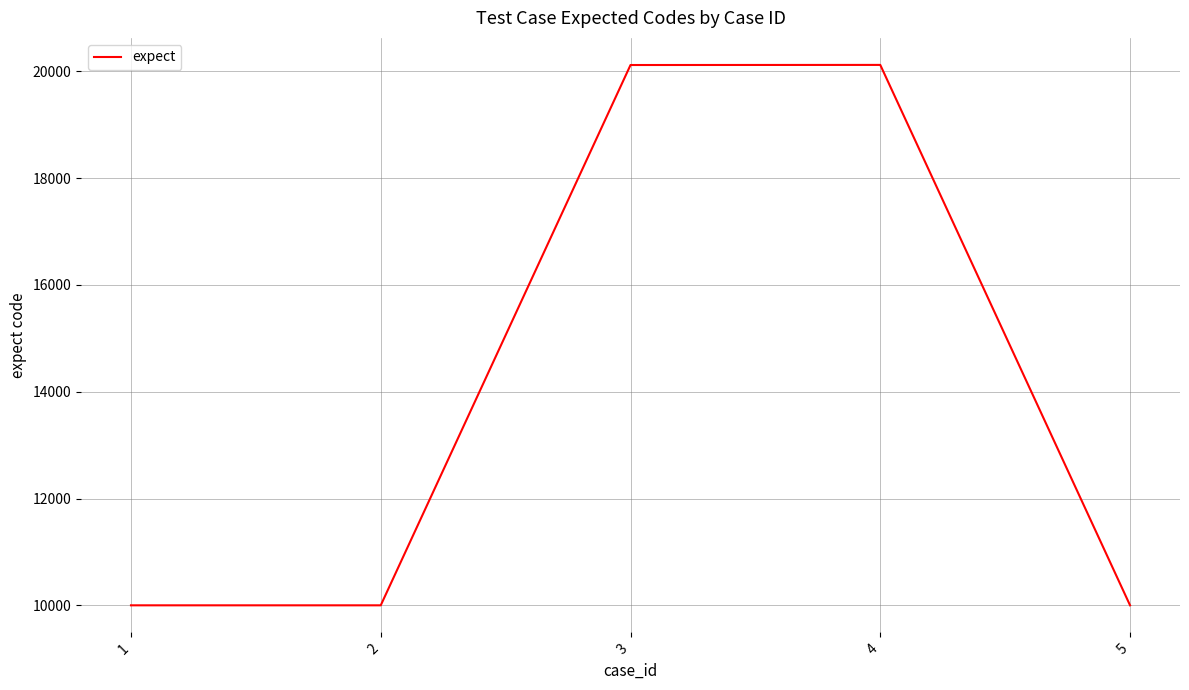

What is the change in value from 1 to 4?

+10116